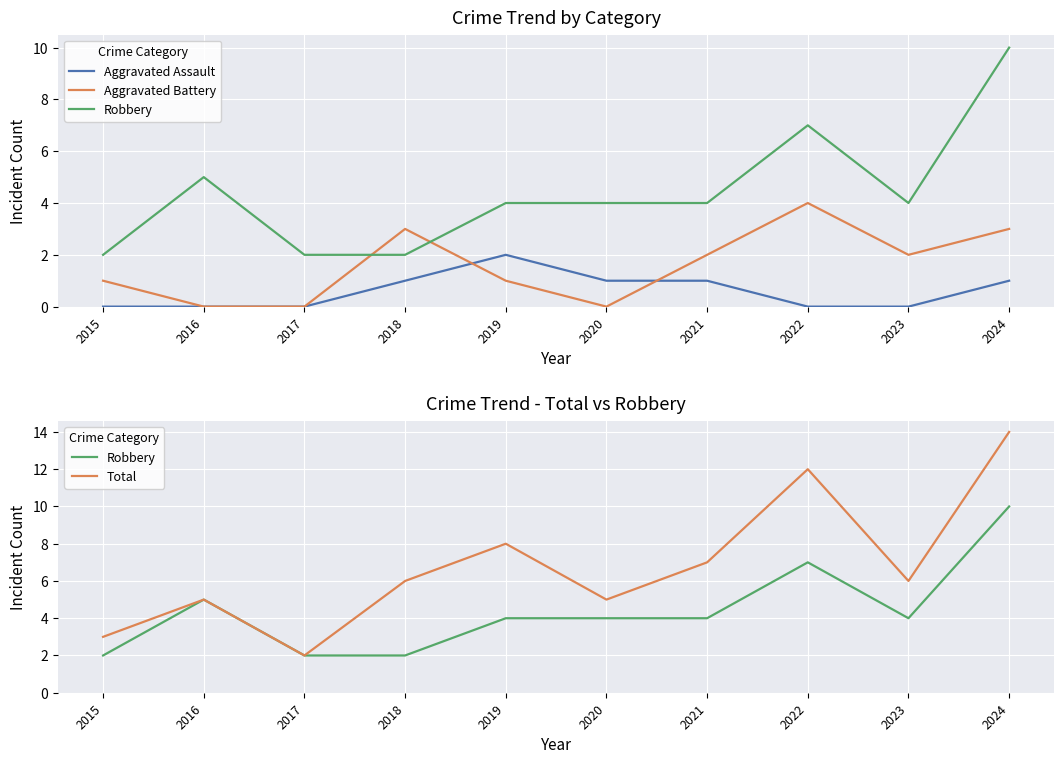

What is the difference between the maximum and minimum values in the Aggravated Assault series?

2